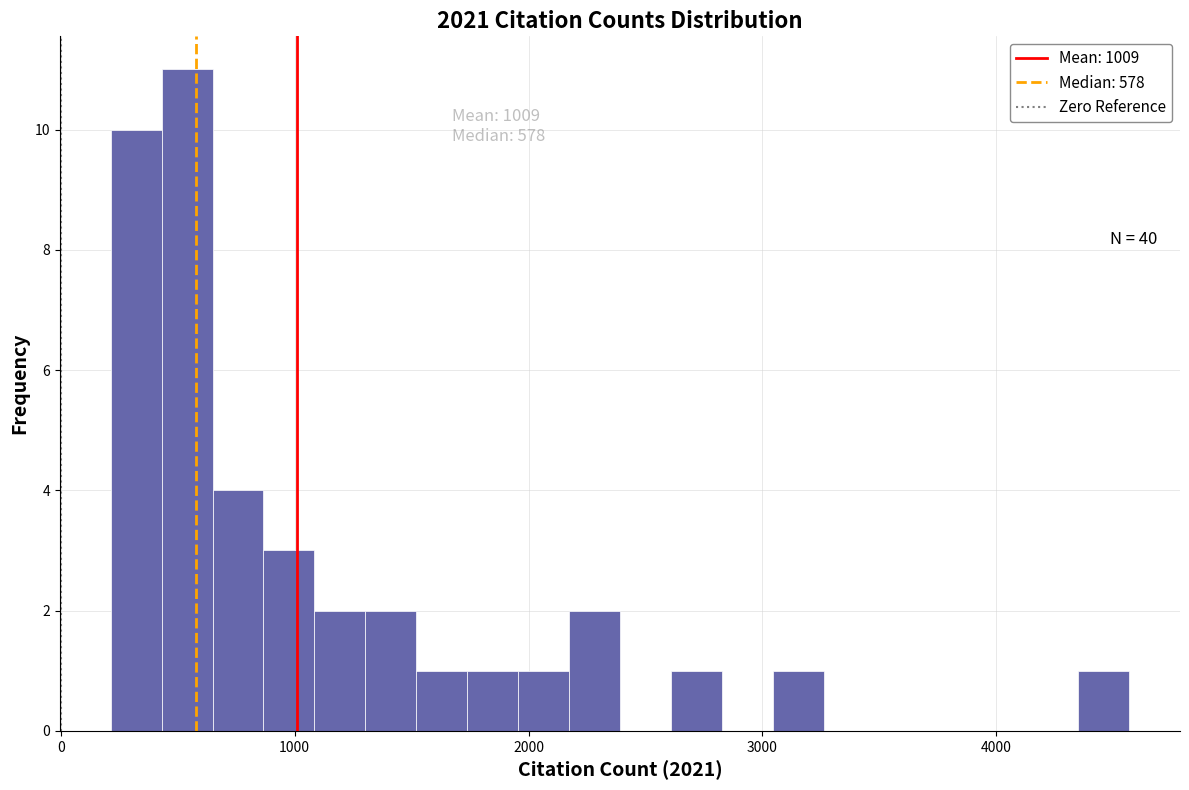

Around what value on the x-axis is the tallest bar? Give the approximate position of its centre, as read against the axis.

500